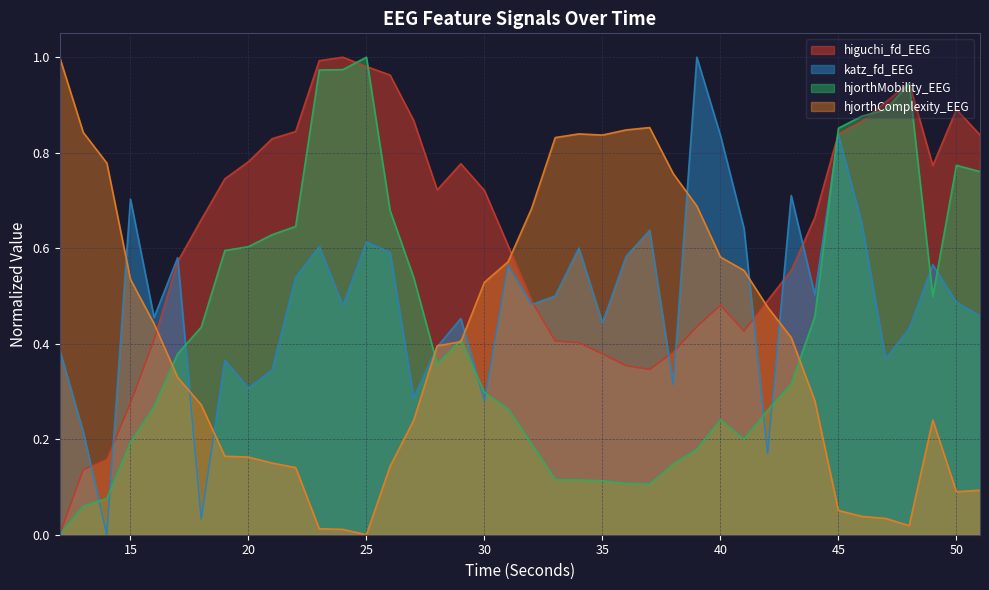

What is the value of the hjorthMobility_EEG point at the 7th from the left?

0.4